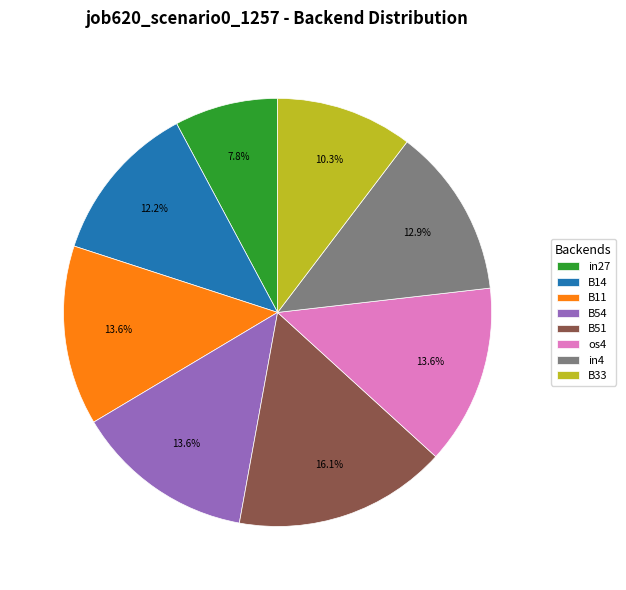

What percentage is the B33 slice, to the nearest percent?

10%